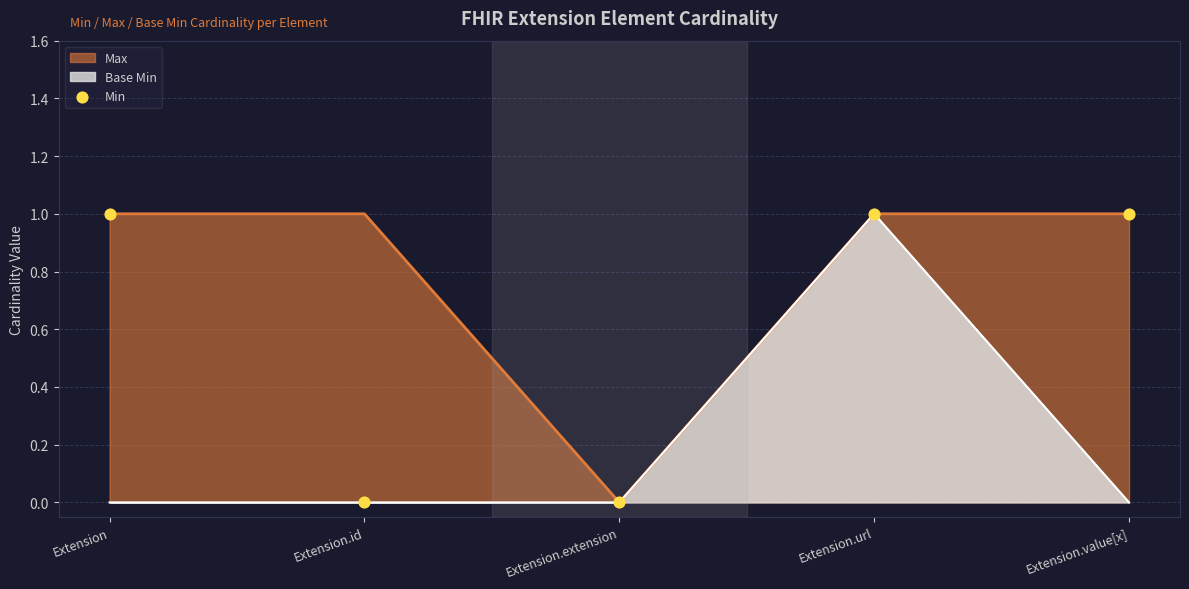

Between Extension.id and Extension, which is larger?

Extension